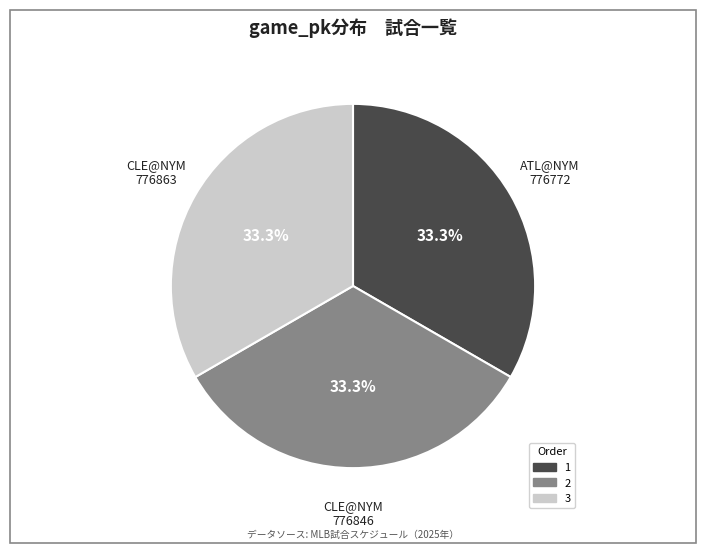

Does any single category account for the majority?

No